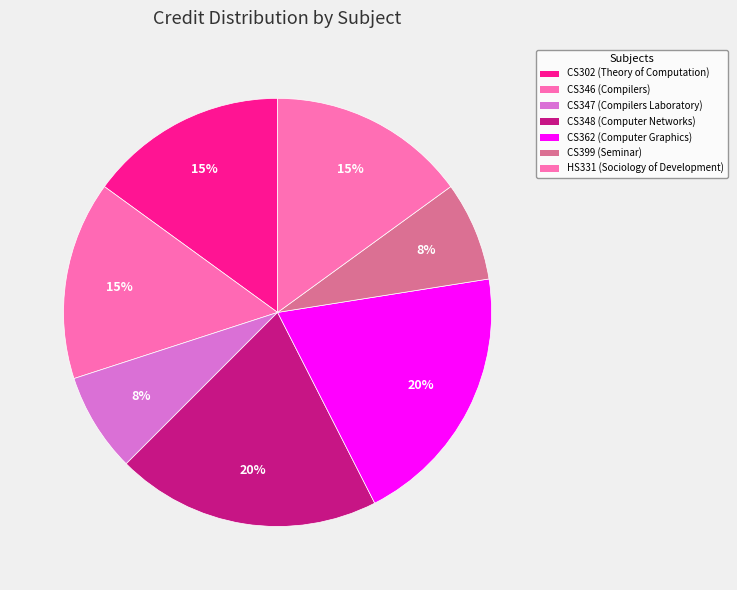

What percentage do CS348 and CS347 together represent?

27.5%